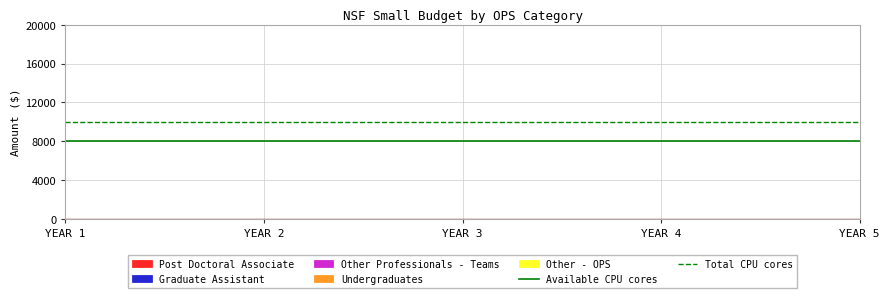

Which series has the largest range (max minus min)?

Available CPU cores